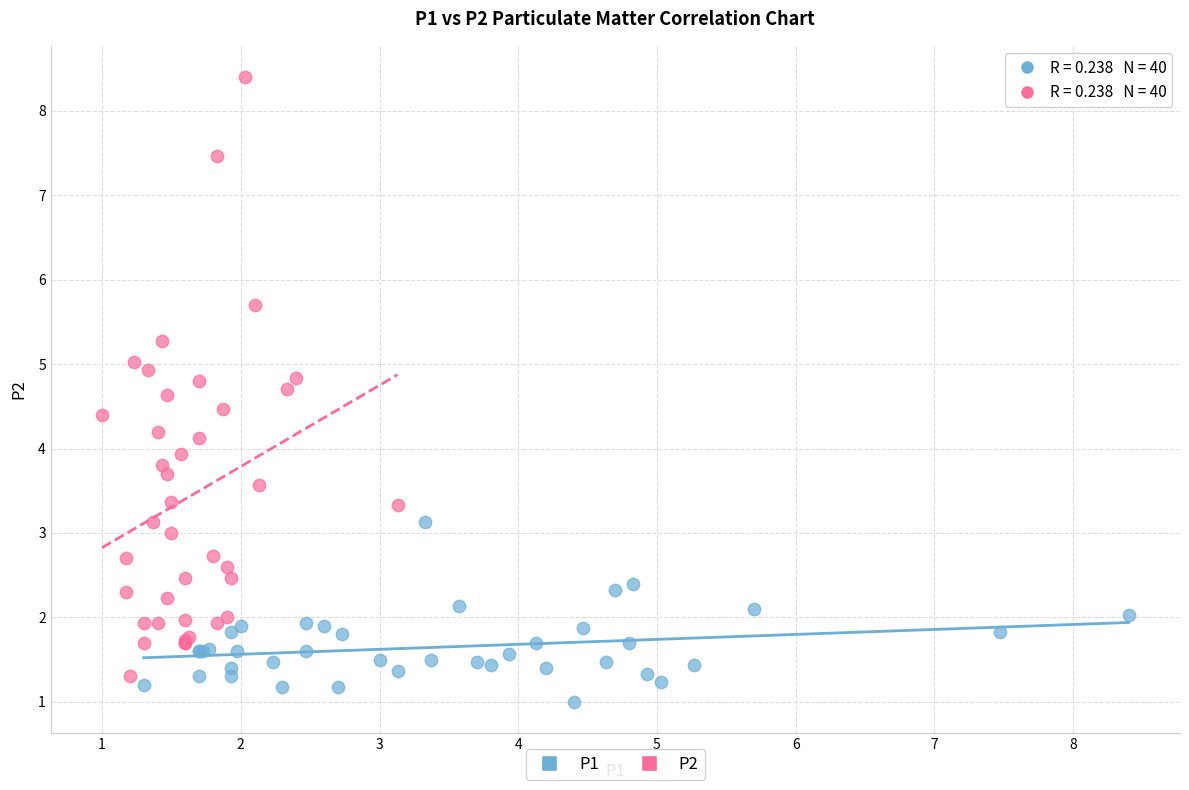

Which series contains the highest Y value?

P2